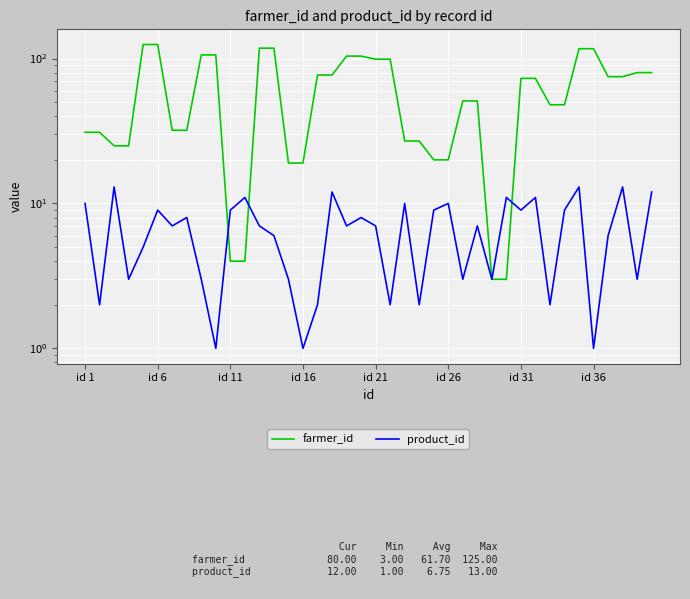

List the series in order of their overall mean, highest first.

farmer_id, product_id